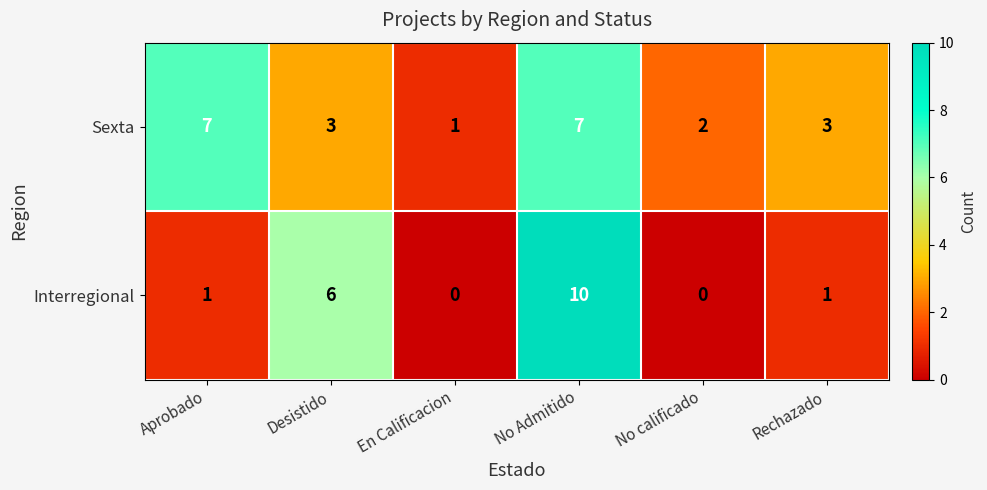

At how many categories does at least one series exceed 0?

6